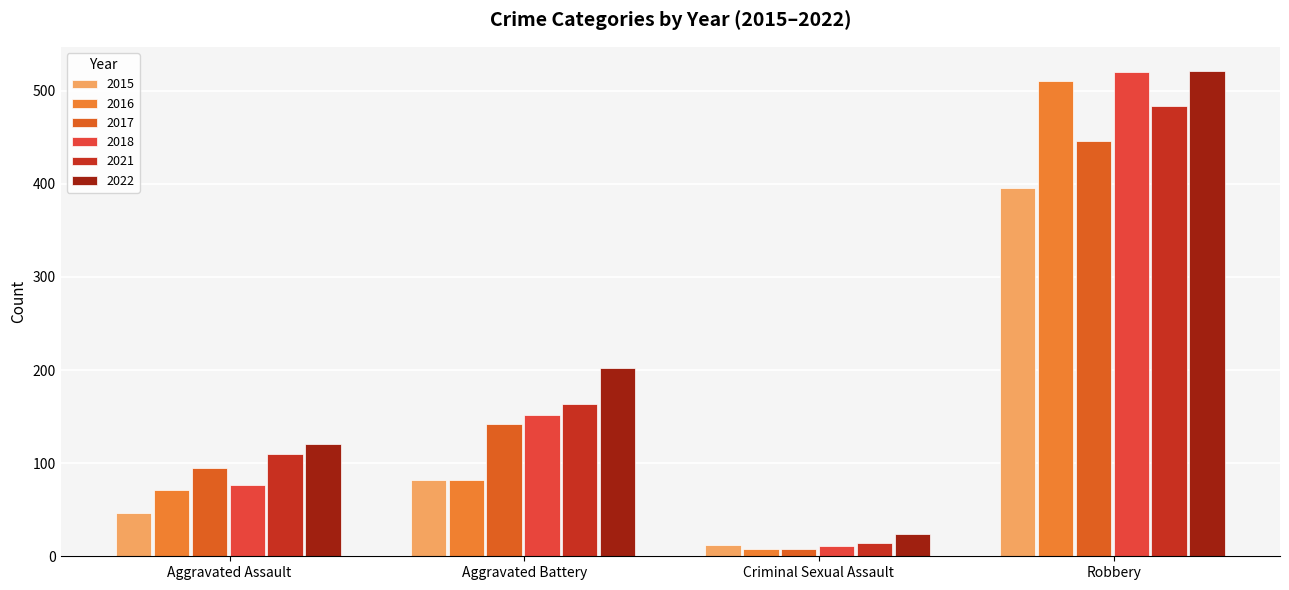

The value of 2017 at Robbery is 446. True or false?

True